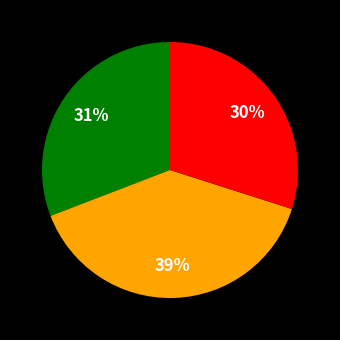

How many segments does this pie chart have?

3